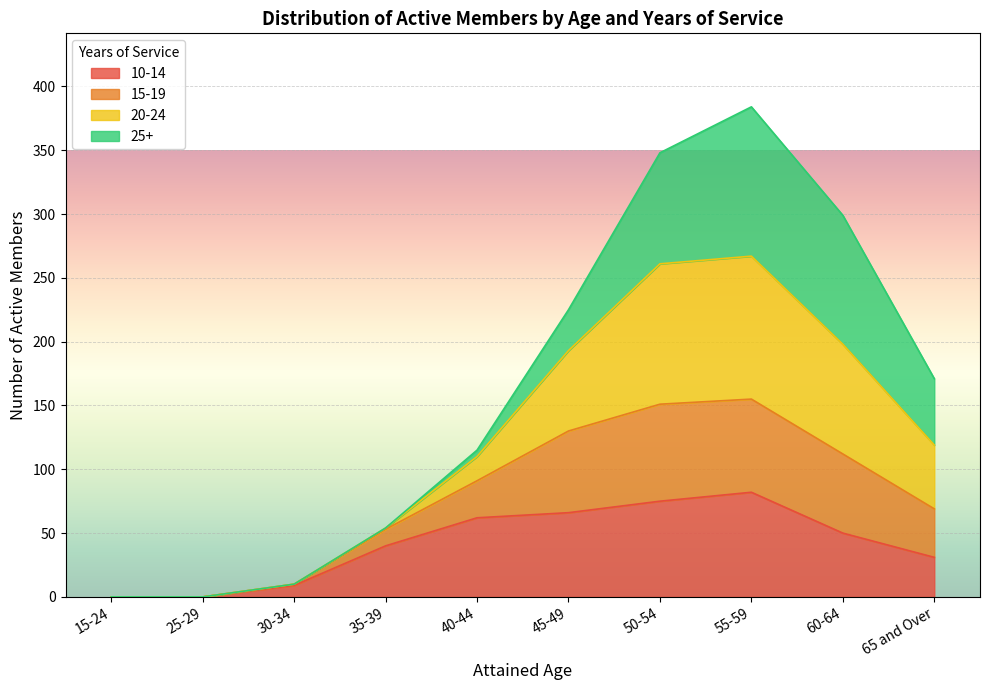

At which category is the sum across all series the highest?

55-59